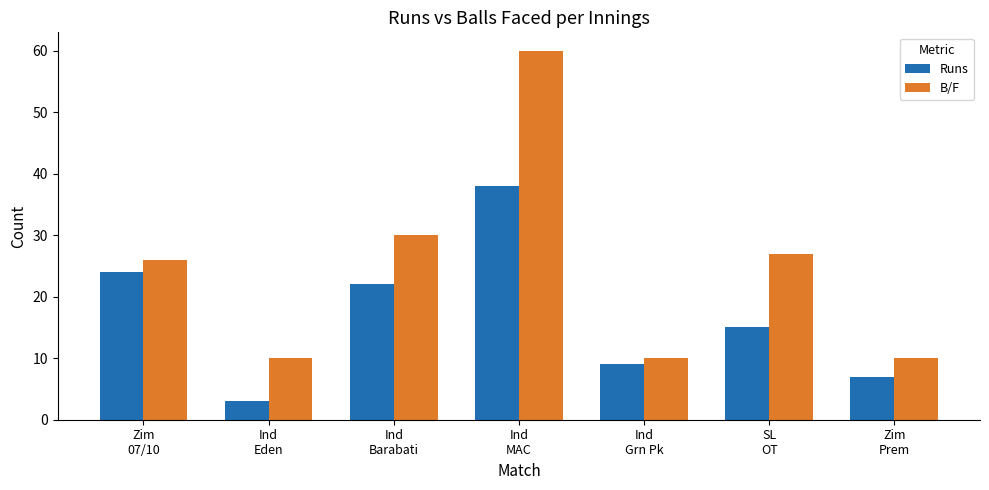

Which series has the widest spread of values?

B/F